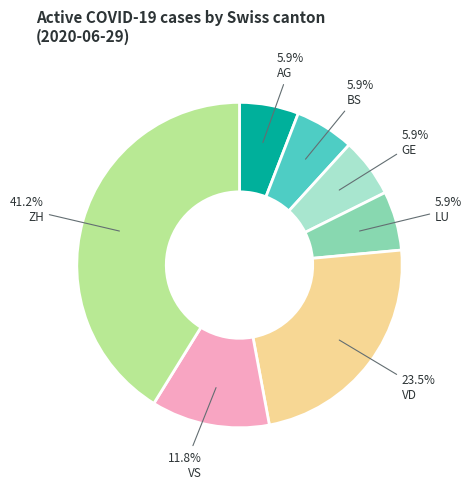

Is there a majority slice in this chart?

No